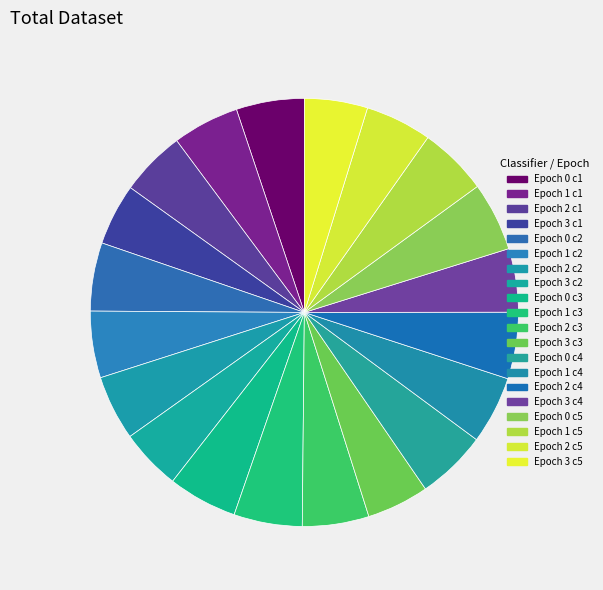

Does Epoch 3 c2 account for over 50% of the chart?

No